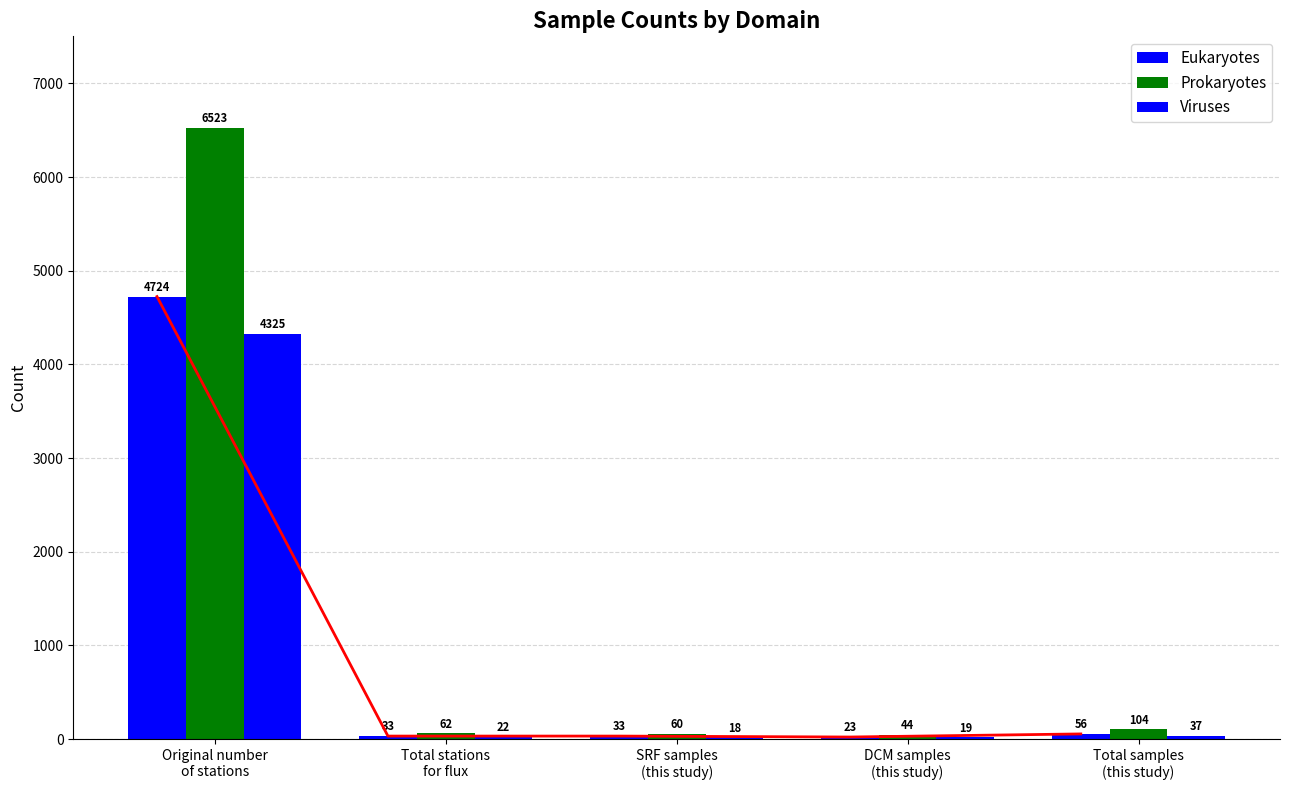

Which has a higher value, SRF samples
(this study) or DCM samples
(this study)?

SRF samples
(this study)